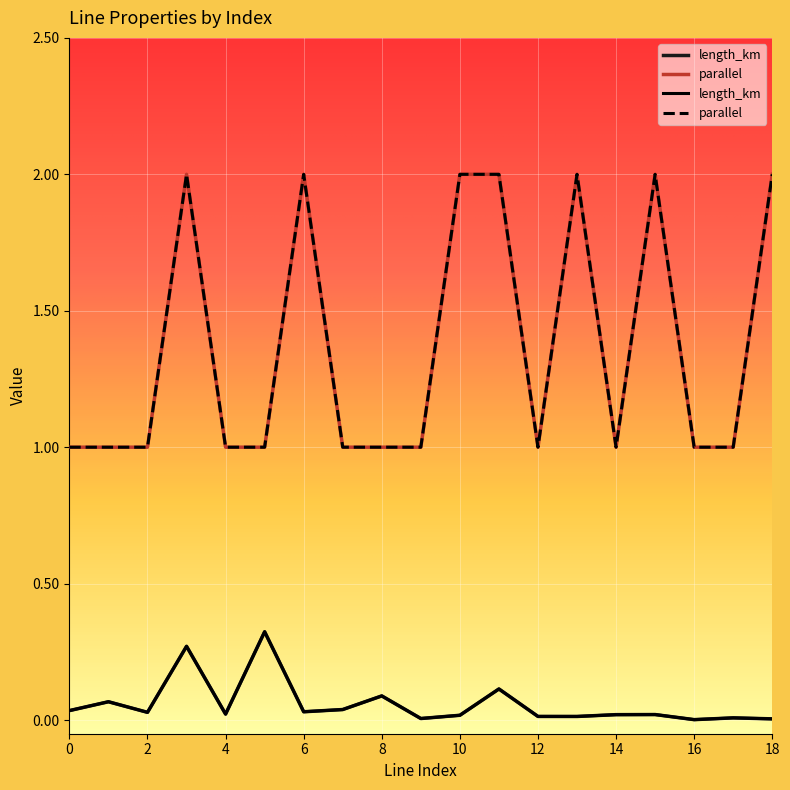

Does the chart display data point markers on the line(s)?

No